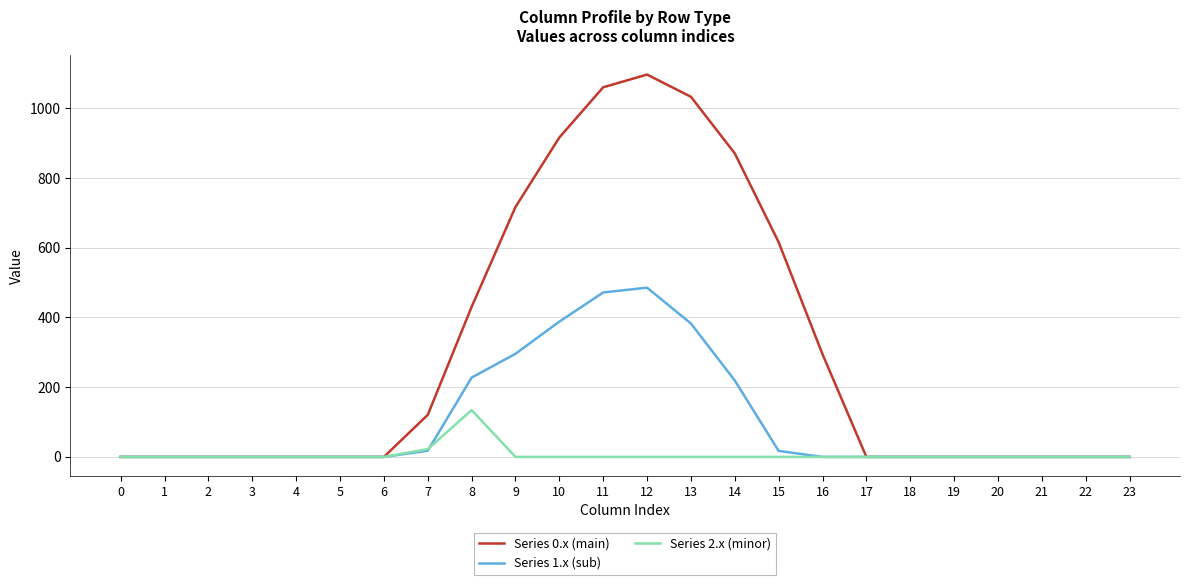

True or false: Series 1.x (sub) has a value of 627.3 at 10.

False